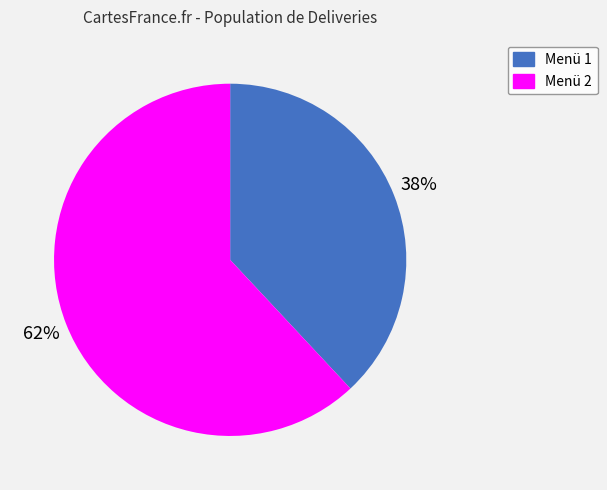

To the nearest percent, what is the difference between the Menü 1 and Menü 2 slice percentages?

24%